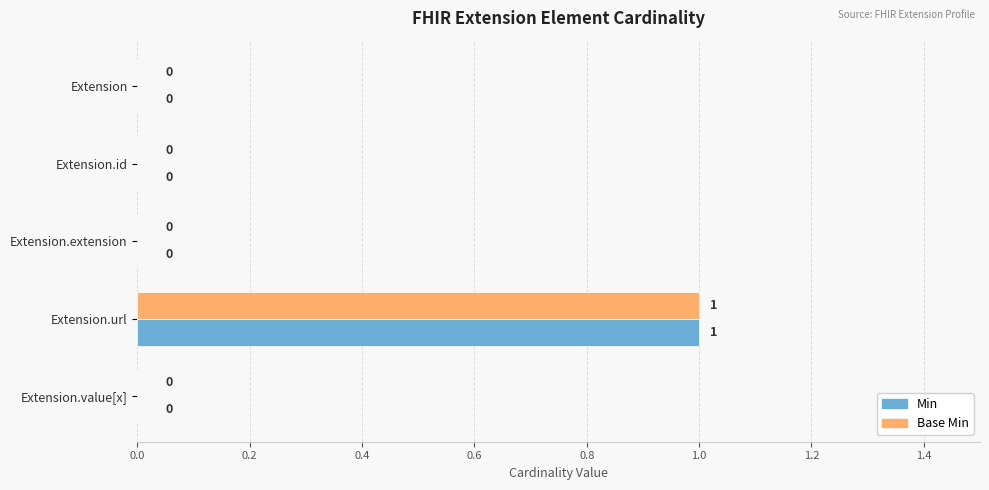

True or false: Min has a value of 1 at Extension.url.

True